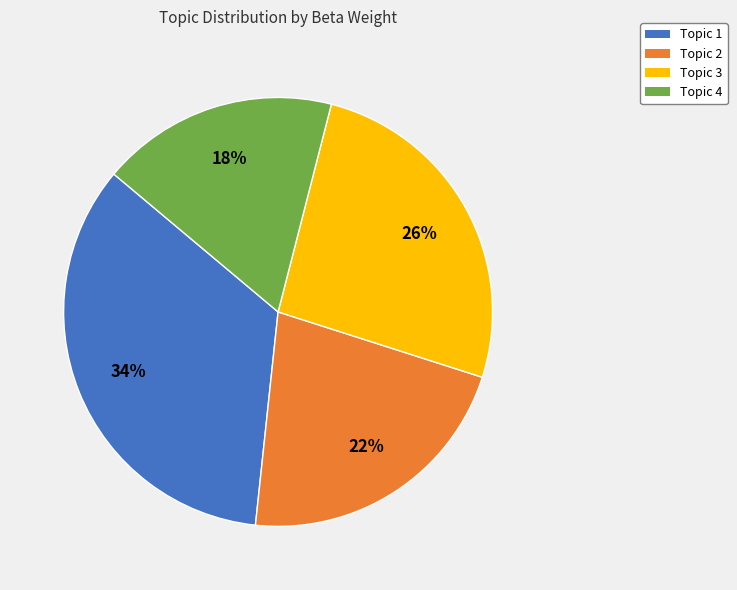

Is there a majority slice in this chart?

No